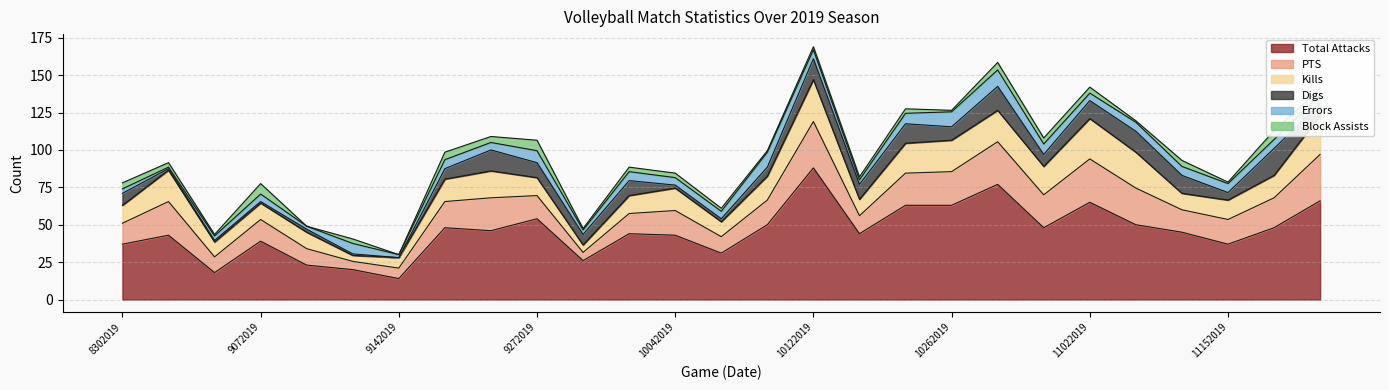

How many data points in Errors are less than 6?

12